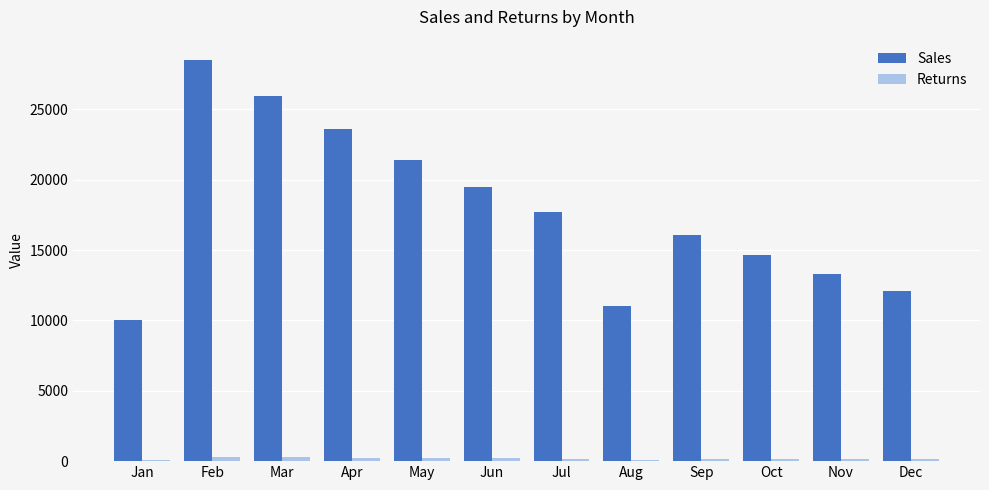

What is the total value across all series at Mar?

26196.8